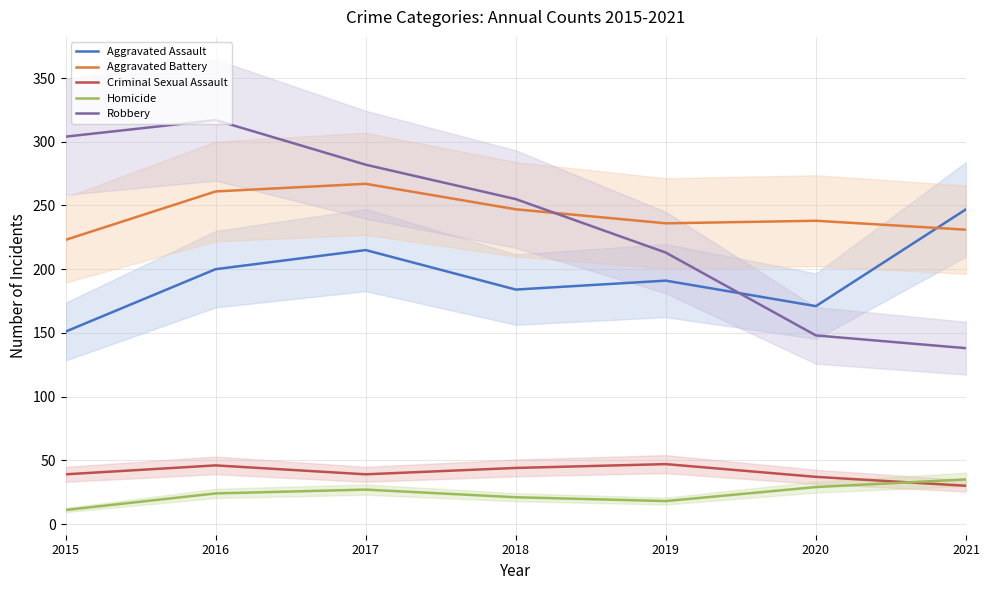

Where is the first local minimum for Criminal Sexual Assault?

2017